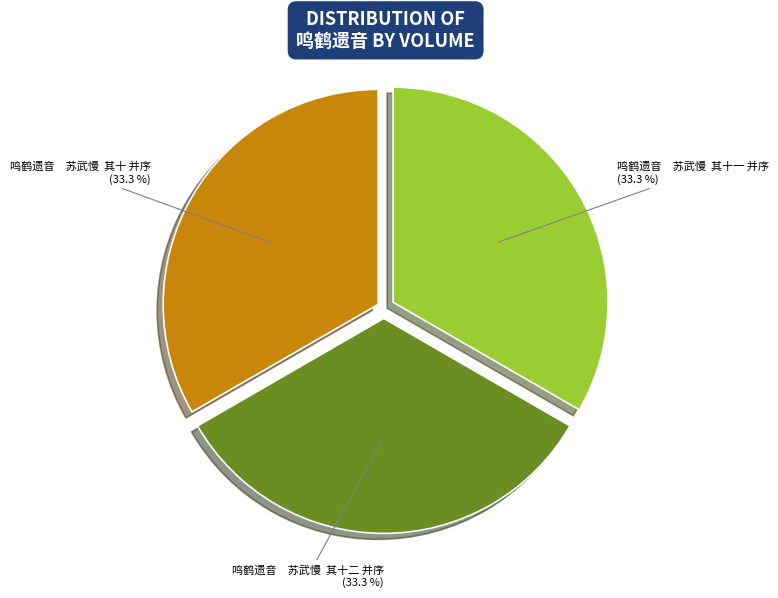

Approximately how many times larger is the value at 鸣鹤遗音 苏武慢 其十 并序 compared to 鸣鹤遗音 苏武慢 其十一 并序?

1.0